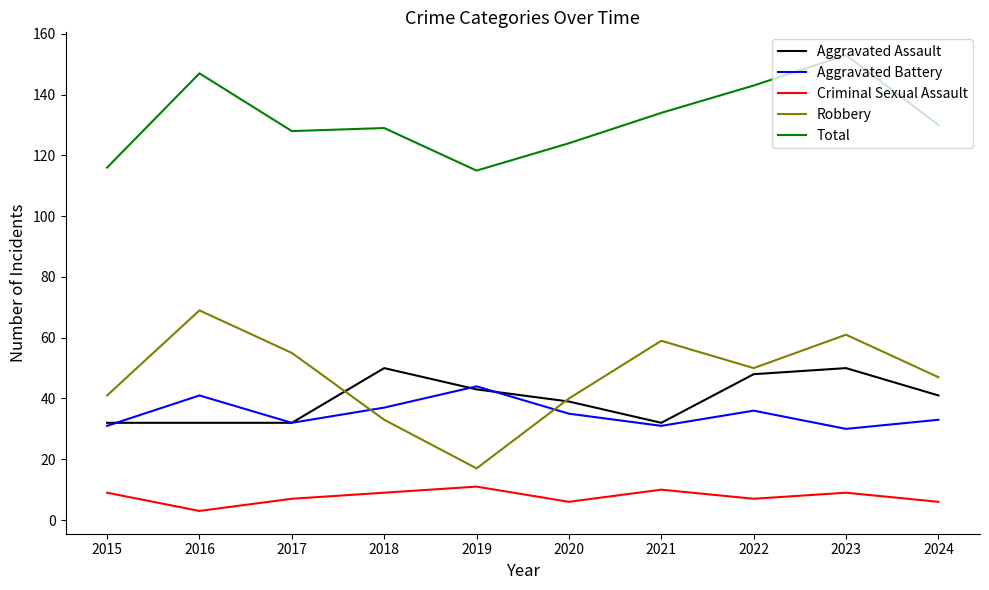

True or false: Total and Aggravated Battery cross at least once.

False